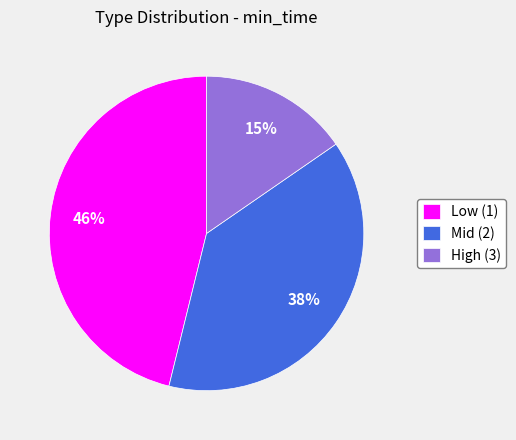

True or false: High (3) accounts for 8% of the total.

False